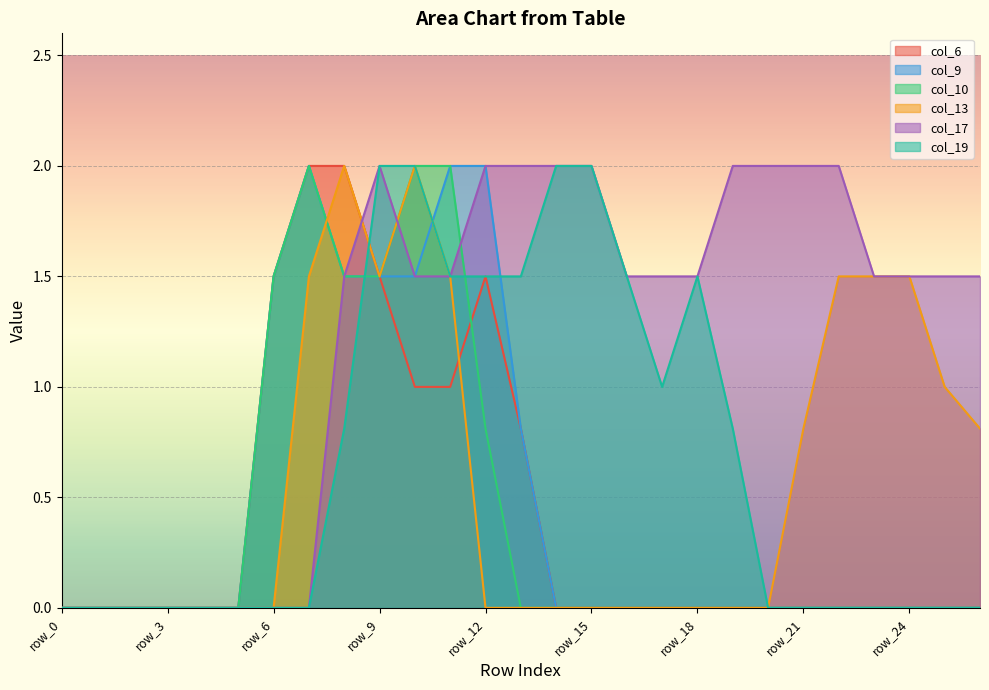

Reading left to right, extract all data points from this chart.

col_6: row_0=0.0	row_1=0.0	row_2=0.0	row_3=0.0	row_4=0.0	row_5=0.0	row_6=1.5	row_7=2.0	row_8=2.0	row_9=1.5	row_10=1.0	row_11=1.0	row_12=1.5	row_13=0.8	row_14=0.0	row_15=0.0	row_16=0.0	row_17=0.0	row_18=0.0	row_19=0.0	row_20=0.0	row_21=0.0	row_22=0.0	row_23=0.0	row_24=0.0	row_25=0.0	row_26=0.0
col_9: row_0=0.0	row_1=0.0	row_2=0.0	row_3=0.0	row_4=0.0	row_5=0.0	row_6=1.5	row_7=2.0	row_8=1.5	row_9=1.5	row_10=1.5	row_11=2.0	row_12=2.0	row_13=0.8	row_14=0.0	row_15=0.0	row_16=0.0	row_17=0.0	row_18=0.0	row_19=0.0	row_20=0.0	row_21=0.0	row_22=0.0	row_23=0.0	row_24=0.0	row_25=0.0	row_26=0.0
col_10: row_0=0.0	row_1=0.0	row_2=0.0	row_3=0.0	row_4=0.0	row_5=0.0	row_6=1.5	row_7=2.0	row_8=1.5	row_9=1.5	row_10=2.0	row_11=2.0	row_12=0.8	row_13=0.0	row_14=0.0	row_15=0.0	row_16=0.0	row_17=0.0	row_18=0.0	row_19=0.0	row_20=0.0	row_21=0.0	row_22=0.0	row_23=0.0	row_24=0.0	row_25=0.0	row_26=0.0
col_13: row_0=0.0	row_1=0.0	row_2=0.0	row_3=0.0	row_4=0.0	row_5=0.0	row_6=0.0	row_7=1.5	row_8=2.0	row_9=1.5	row_10=2.0	row_11=1.5	row_12=0.0	row_13=0.0	row_14=0.0	row_15=0.0	row_16=0.0	row_17=0.0	row_18=0.0	row_19=0.0	row_20=0.0	row_21=0.8	row_22=1.5	row_23=1.5	row_24=1.5	row_25=1.0	row_26=0.8
col_17: row_0=0.0	row_1=0.0	row_2=0.0	row_3=0.0	row_4=0.0	row_5=0.0	row_6=0.0	row_7=0.0	row_8=1.5	row_9=2.0	row_10=1.5	row_11=1.5	row_12=2.0	row_13=2.0	row_14=2.0	row_15=2.0	row_16=1.5	row_17=1.5	row_18=1.5	row_19=2.0	row_20=2.0	row_21=2.0	row_22=2.0	row_23=1.5	row_24=1.5	row_25=1.5	row_26=1.5
col_19: row_0=0.0	row_1=0.0	row_2=0.0	row_3=0.0	row_4=0.0	row_5=0.0	row_6=0.0	row_7=0.0	row_8=0.8	row_9=2.0	row_10=2.0	row_11=1.5	row_12=1.5	row_13=1.5	row_14=2.0	row_15=2.0	row_16=1.5	row_17=1.0	row_18=1.5	row_19=0.8	row_20=0.0	row_21=0.0	row_22=0.0	row_23=0.0	row_24=0.0	row_25=0.0	row_26=0.0